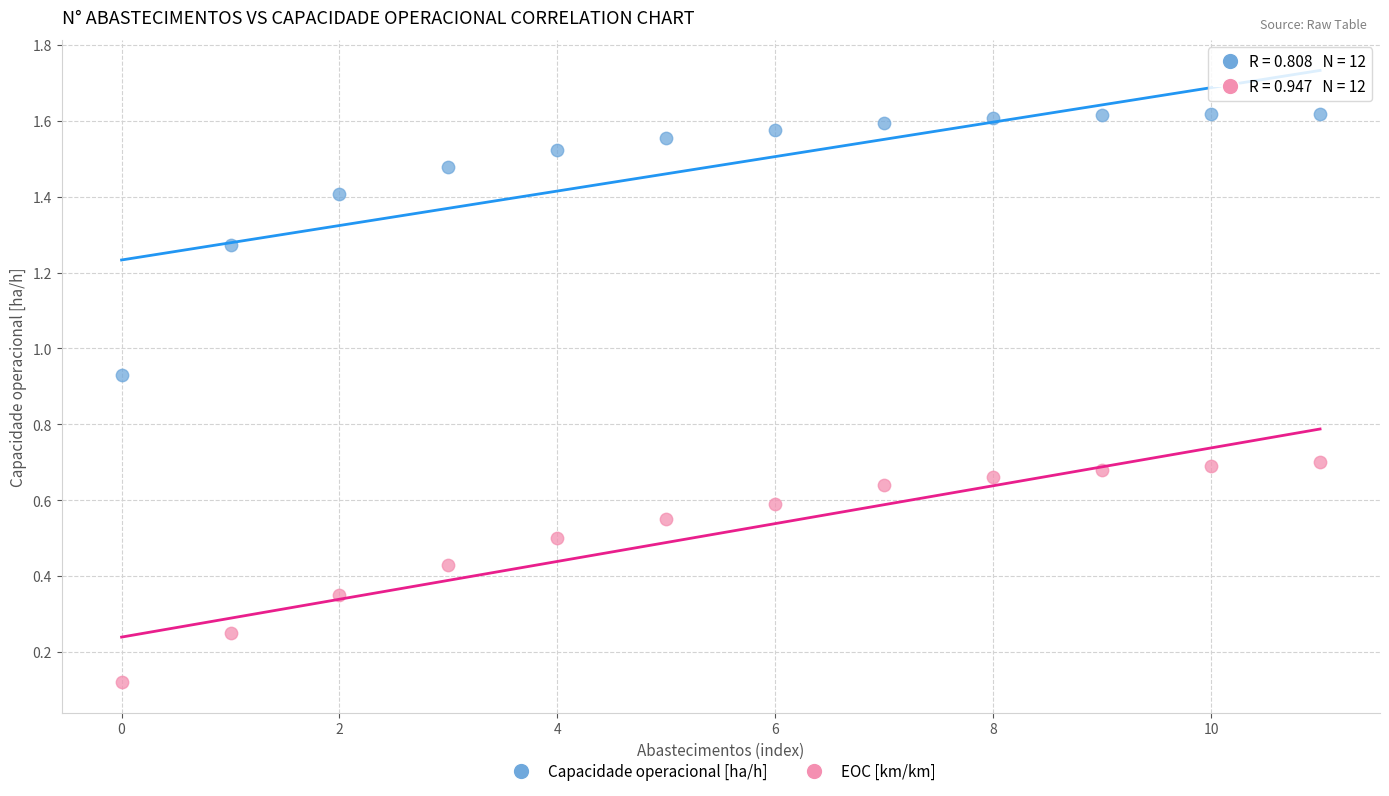

Which series contains the highest Y value?

Capacidade operacional [ha/h]